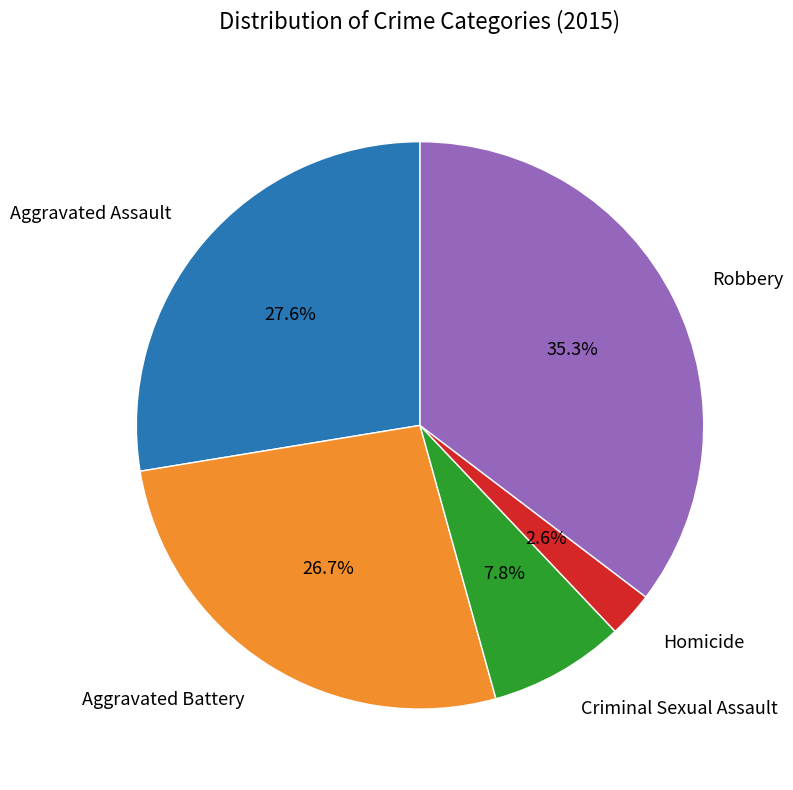

Is there any slice that represents more than half of the pie?

No